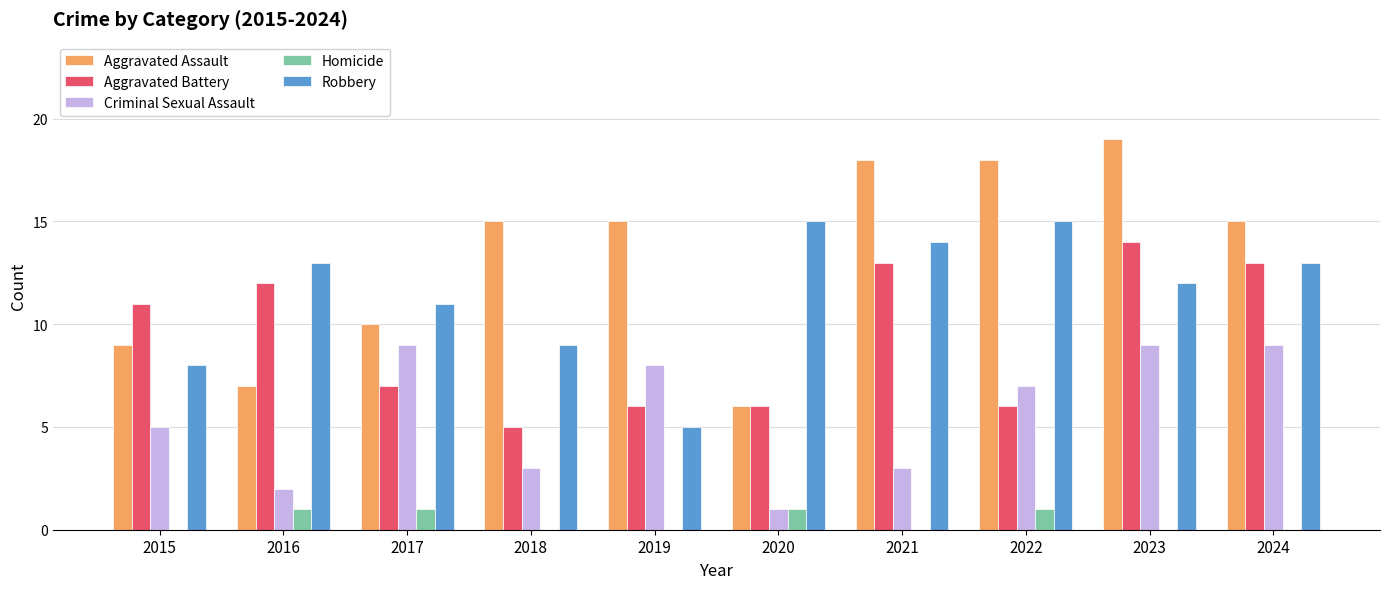

What is the maximum value for Aggravated Assault?

19